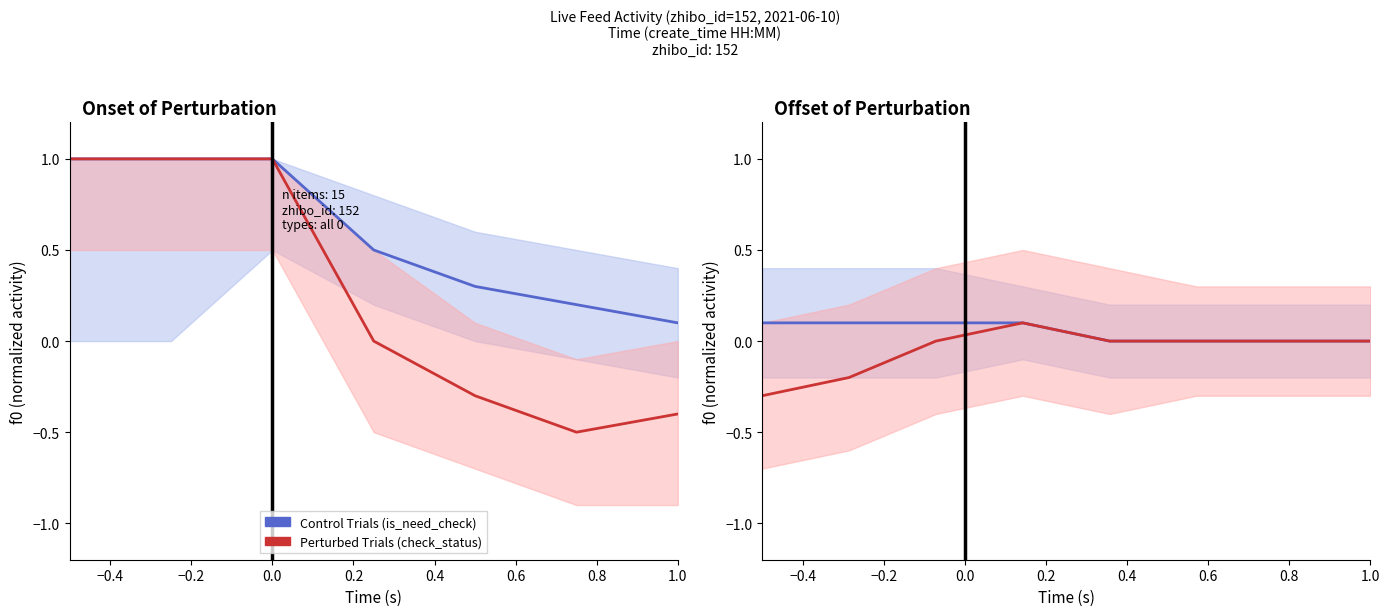

What is the difference between the Control Trials (is_need_check) values at 0.2 and −0.2?

0.1